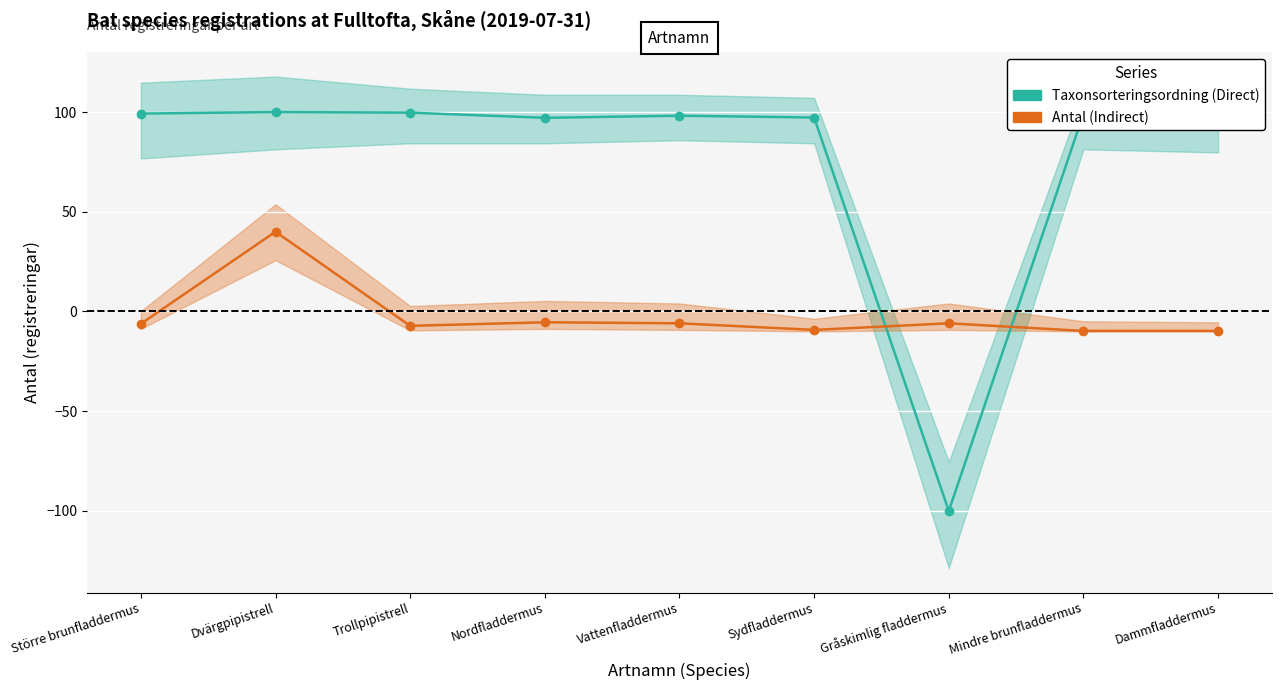

Rank the categories by Taxonsorteringsordning (Direct) value from lowest to highest.

Gråskimlig fladdermus, Nordfladdermus, Sydfladdermus, Dammfladdermus, Vattenfladdermus, Mindre brunfladdermus, Större brunfladdermus, Trollpipistrell, Dvärgpipistrell